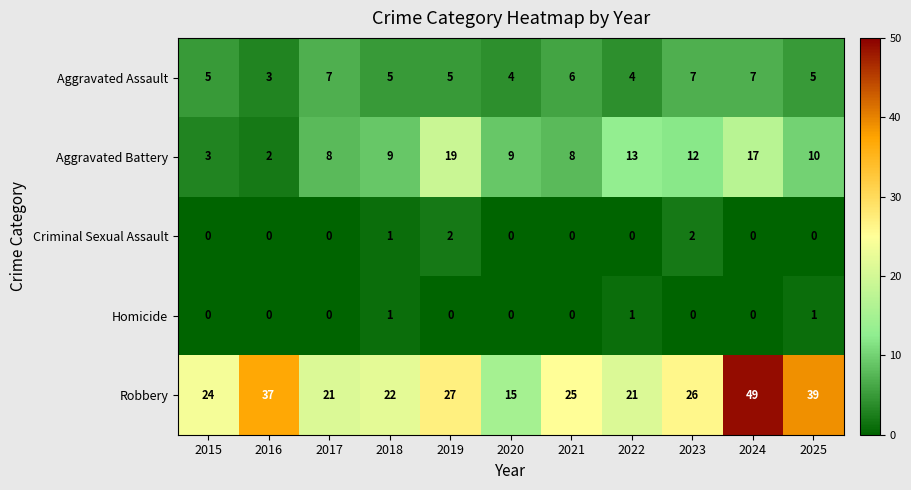

How many distinct data groups are displayed?

5